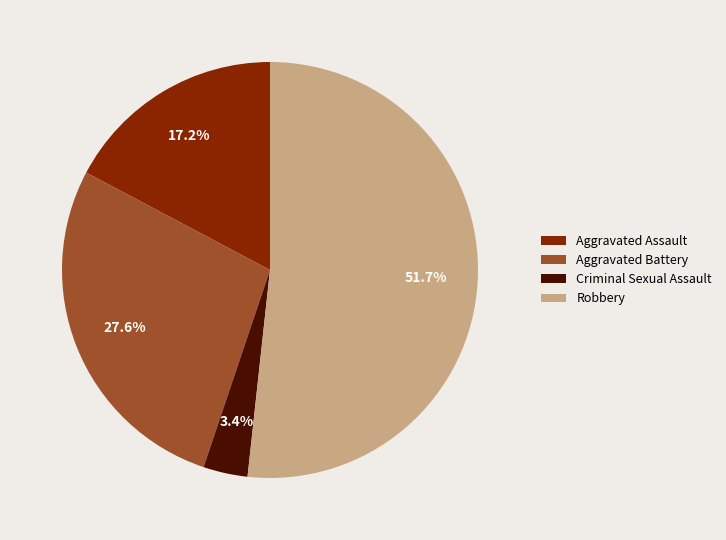

Combined, what portion of the pie is Criminal Sexual Assault and Robbery?

55.2%